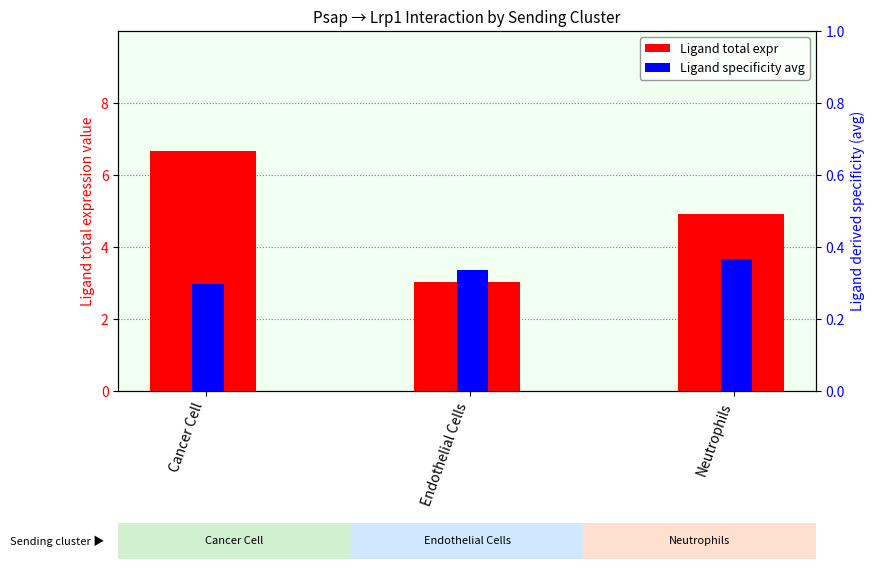

Rank the categories by Ligand total expr value from highest to lowest.

Cancer Cell, Neutrophils, Endothelial Cells